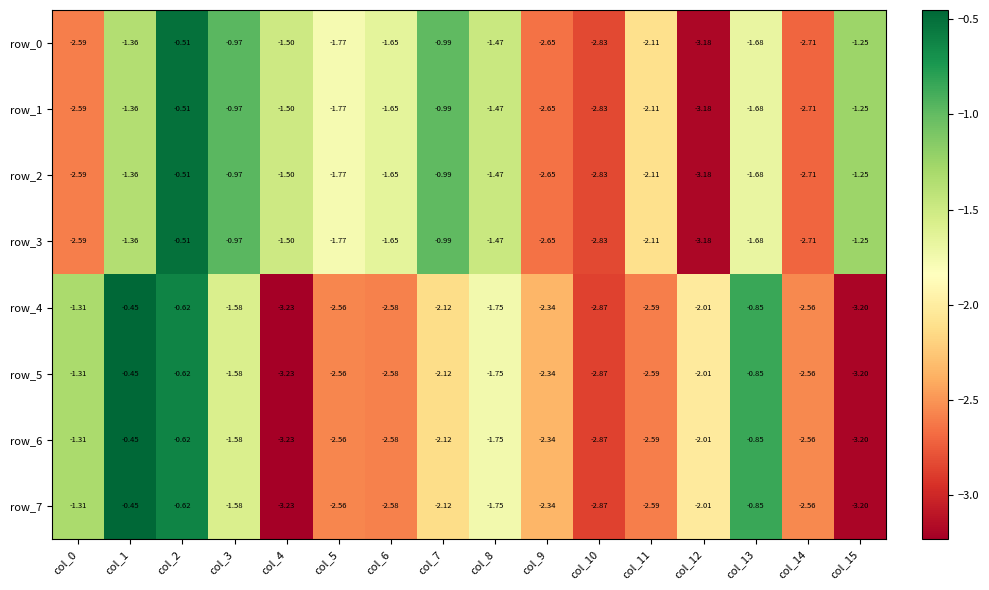

True or false: row_3 has a value of -3.9 at col_10.

False